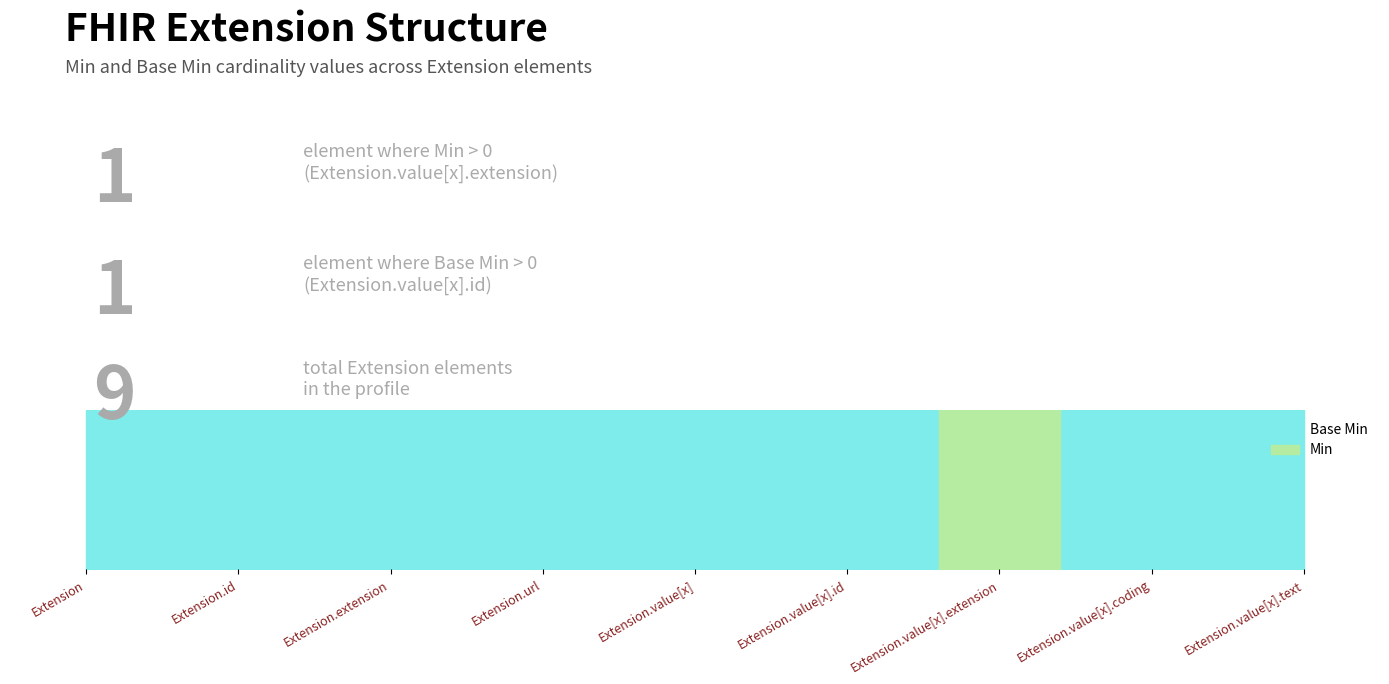

How many lines are shown in the chart?

2